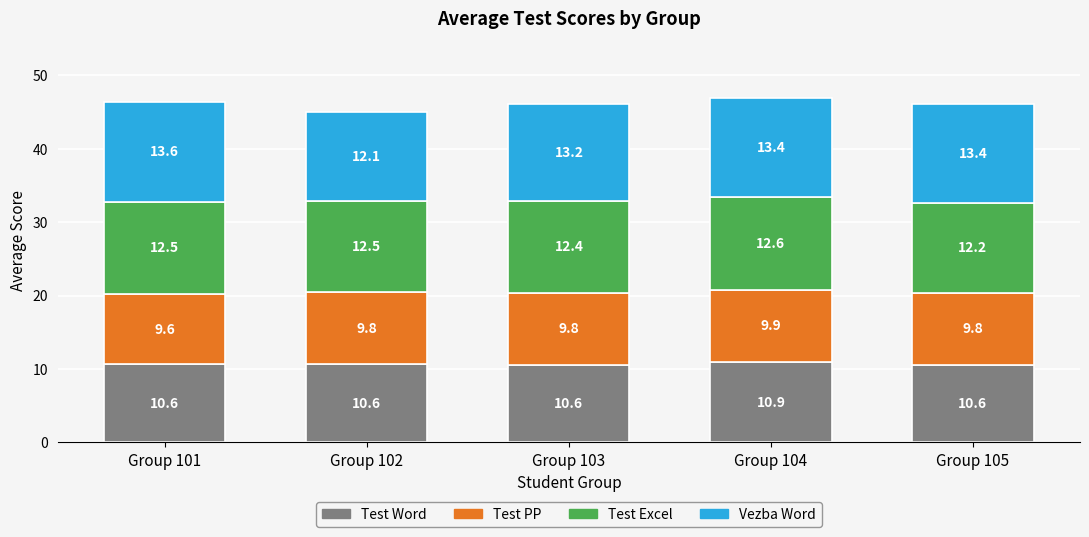

What is the lowest value of the Test Word series?

10.6